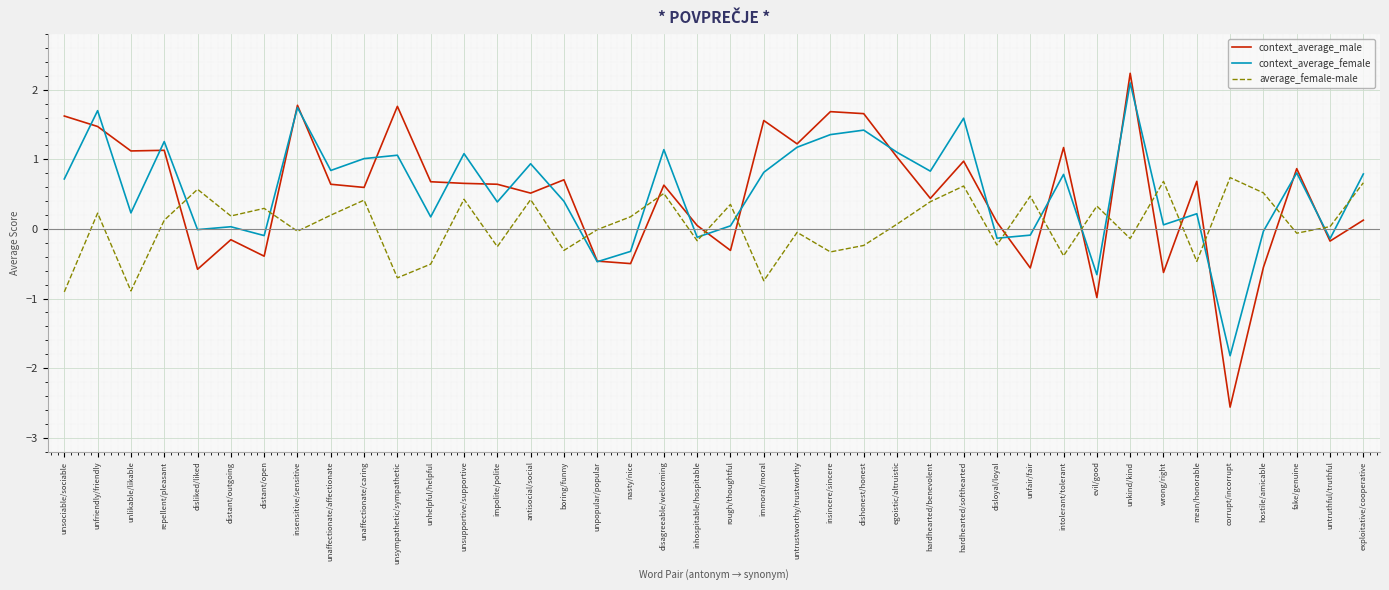

What value does the context_average_male series have at fake/genuine?

0.9